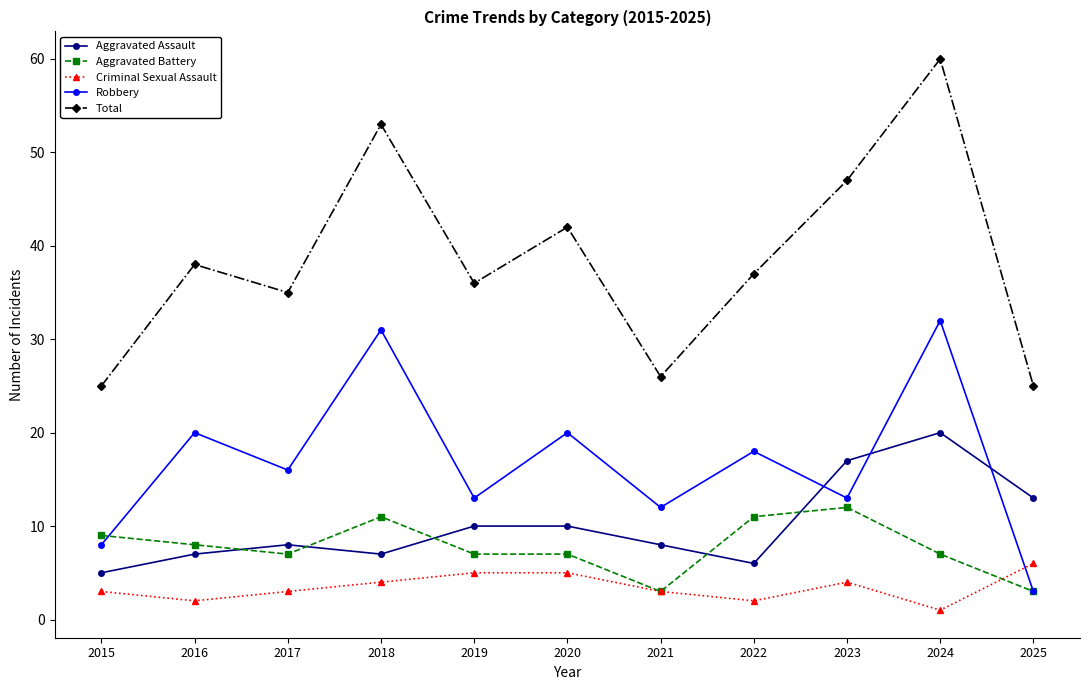

Which series has the widest spread of values?

Total